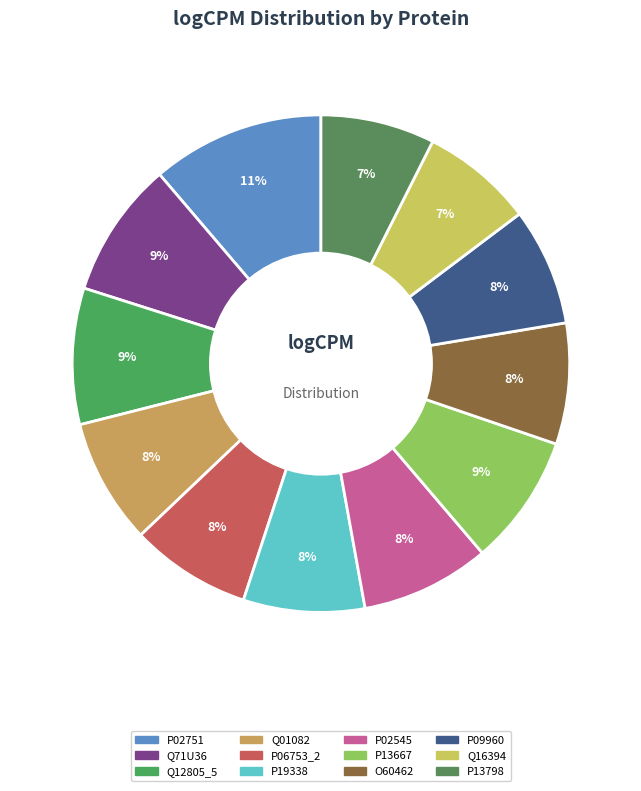

How many slices are in this pie chart?

12